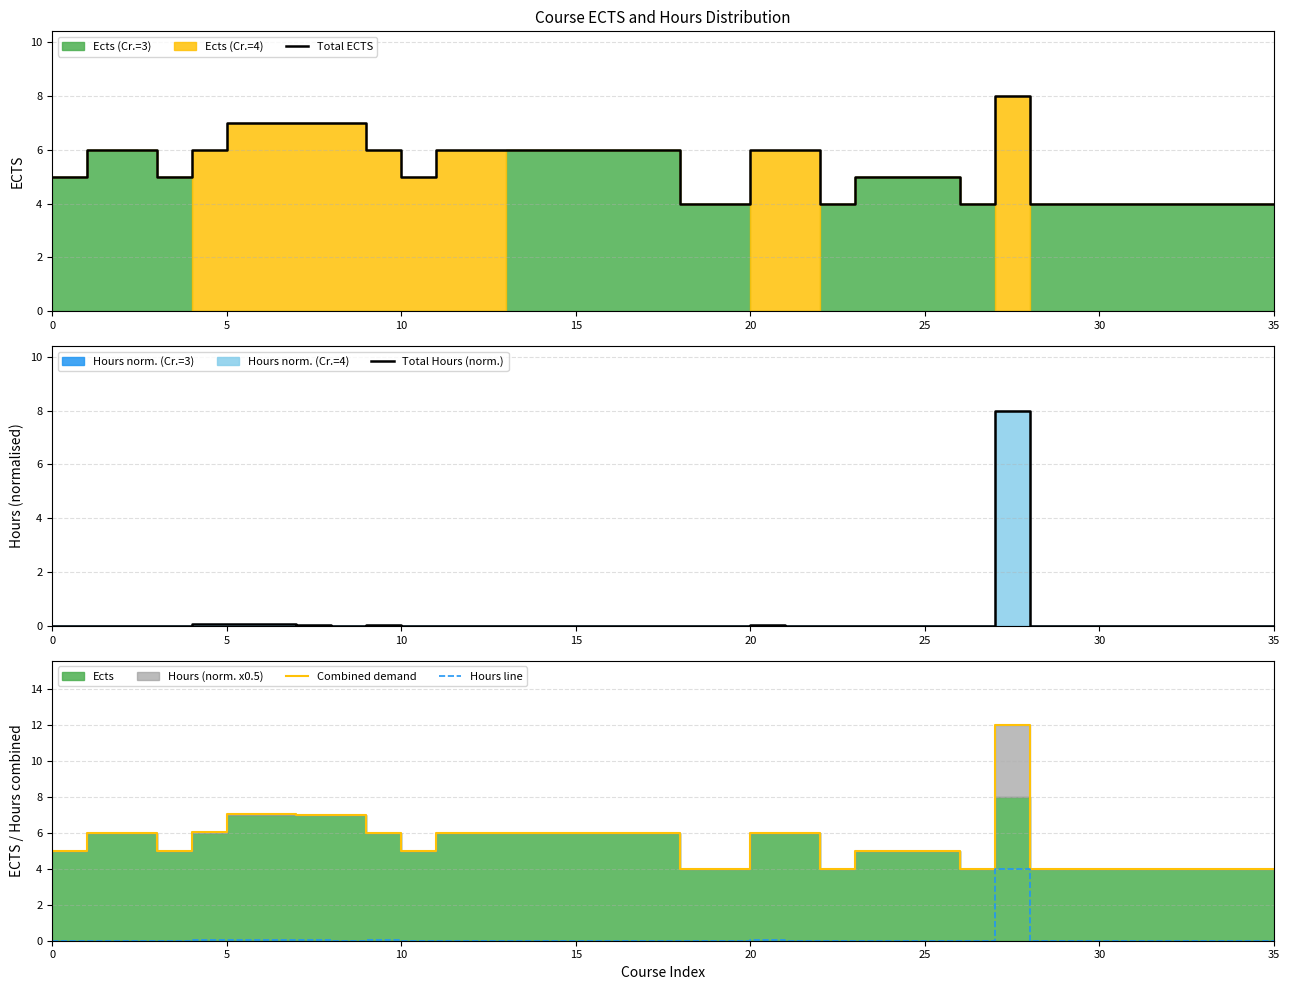

How many values in Hours line are above zero?

31